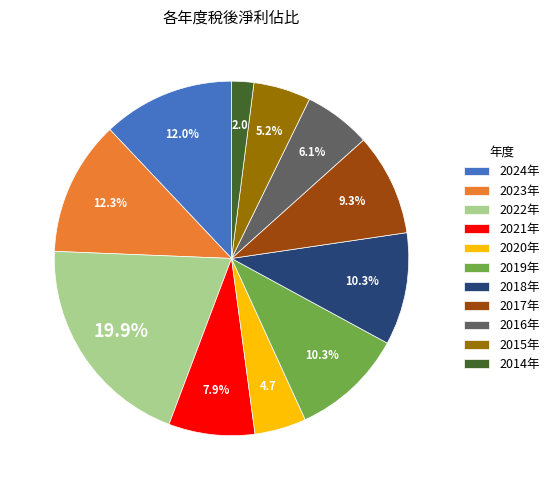

To the nearest percent, what is the average slice percentage?

9%